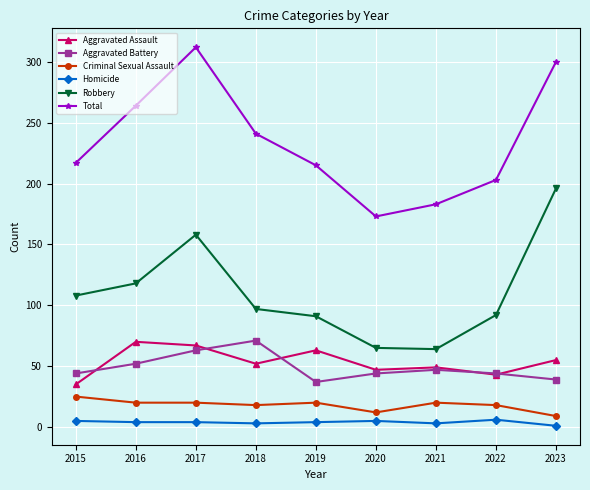

The Criminal Sexual Assault series shows 12 at 2020. True or false?

True